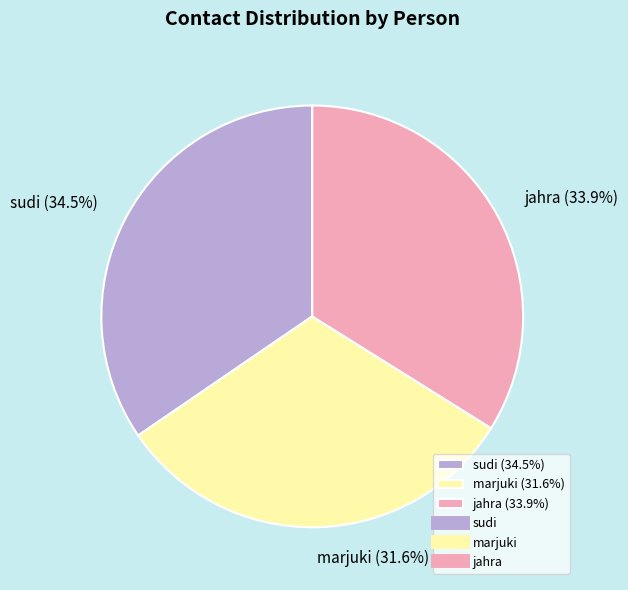

Does sudi represent more than half of the total?

No